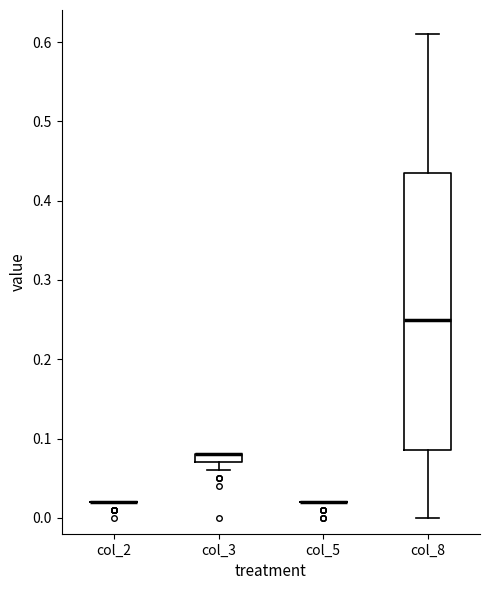

Comparing the boxes themselves (not the whiskers), which one is the tallest?

col_8